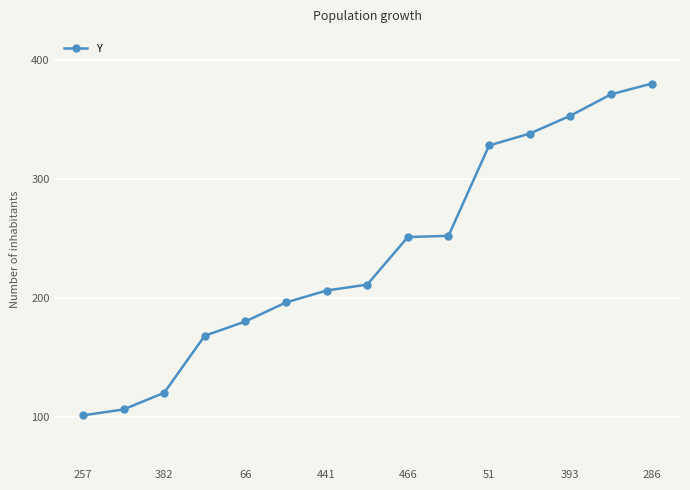

What is the value of the 11th point from the left?

328